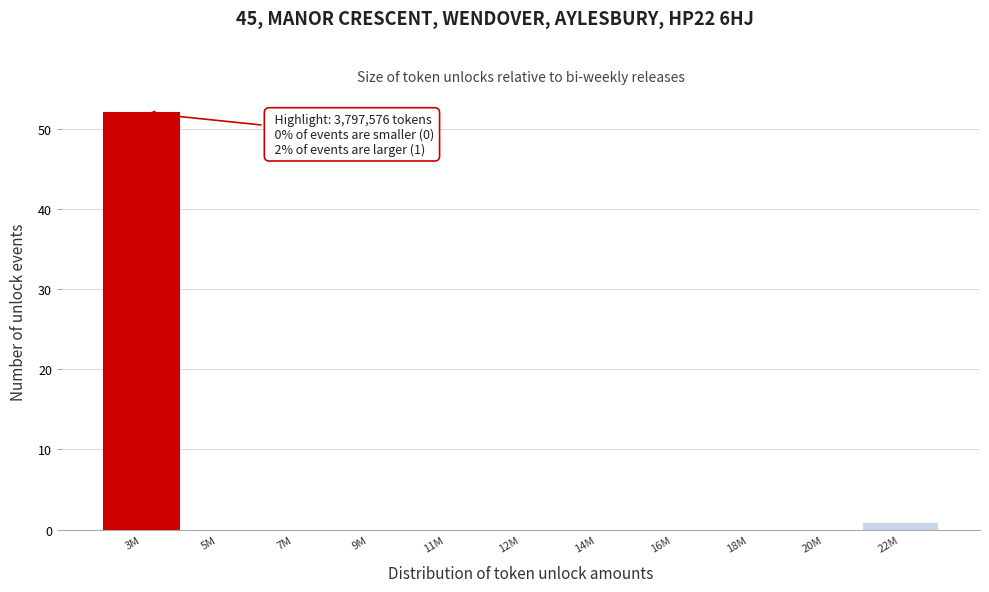

Reading left to right, transcribe all the data shown in this chart.

3M=52	5M=0	7M=0	9M=0	11M=0	12M=0	14M=0	16M=0	18M=0	20M=0	22M=1